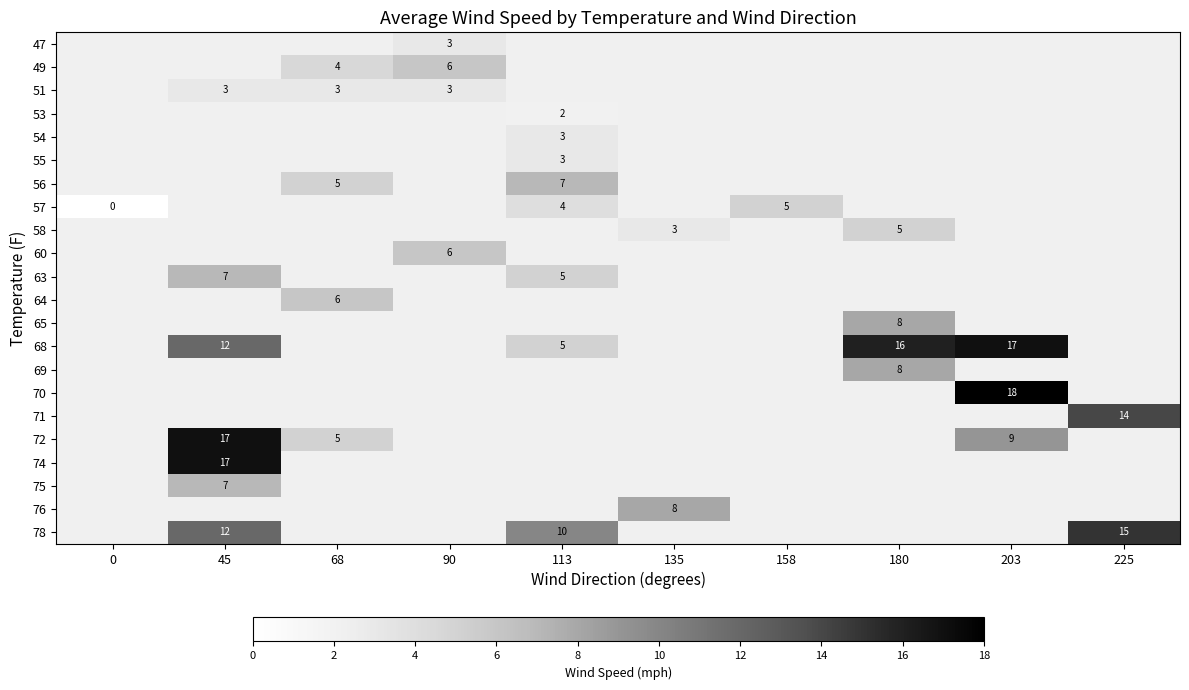

What is the maximum value shown in the chart?

18.0